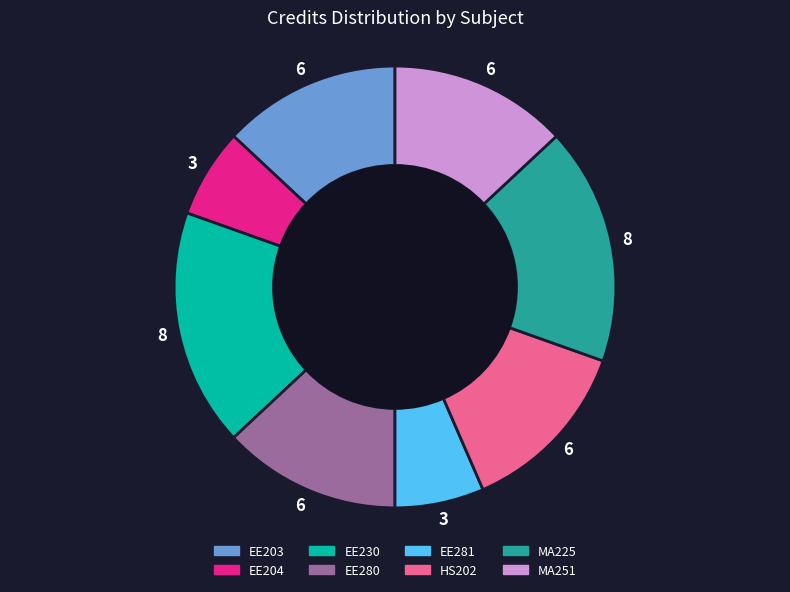

Does EE204 account for over 50% of the chart?

No